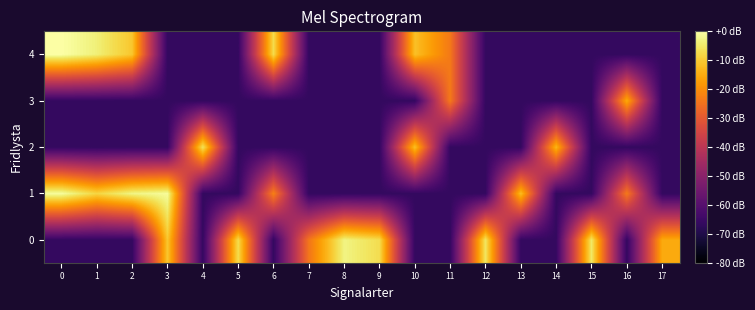

Reading left to right, extract all data points from this chart.

0: 0=-66.4	1=-66.4	2=-66.4	3=-10.6	4=-66.4	5=-7.0	6=-66.4	7=-24.1	8=-2.8	9=-6.9	10=-66.4	11=-66.4	12=-5.4	13=-66.4	14=-66.4	15=-5.0	16=-66.4	17=-15.0
1: 0=-0.7	1=-8.2	2=-2.7	3=-1.1	4=-66.4	5=-66.4	6=-22.3	7=-66.4	8=-66.4	9=-66.4	10=-66.4	11=-66.4	12=-66.4	13=-11.9	14=-66.4	15=-66.4	16=-23.5	17=-66.4
2: 0=-66.4	1=-66.4	2=-66.4	3=-66.4	4=-5.9	5=-66.4	6=-66.4	7=-66.4	8=-66.4	9=-66.4	10=-11.6	11=-66.4	12=-66.4	13=-66.4	14=-13.1	15=-66.4	16=-66.4	17=-66.4
3: 0=-66.4	1=-66.4	2=-66.4	3=-66.4	4=-66.4	5=-66.4	6=-66.4	7=-66.4	8=-66.4	9=-66.4	10=-66.4	11=-23.5	12=-66.4	13=-66.4	14=-66.4	15=-66.4	16=-15.0	17=-66.4
4: 0=0.0	1=-3.7	2=-10.6	3=-66.4	4=-66.4	5=-66.4	6=-7.2	7=-66.4	8=-66.4	9=-66.4	10=-11.6	11=-23.5	12=-66.4	13=-66.4	14=-66.4	15=-66.4	16=-66.4	17=-66.4